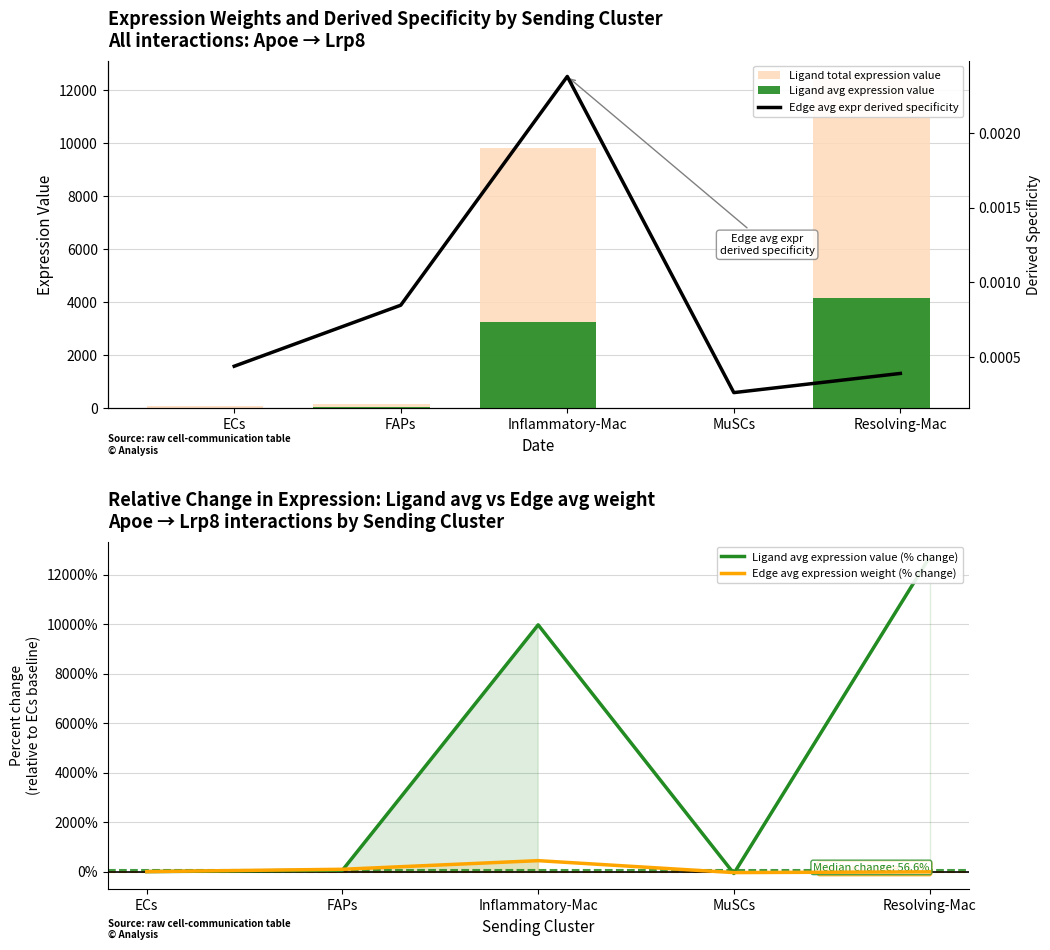

Which series has the largest range (max minus min)?

Ligand avg expression value (% change)